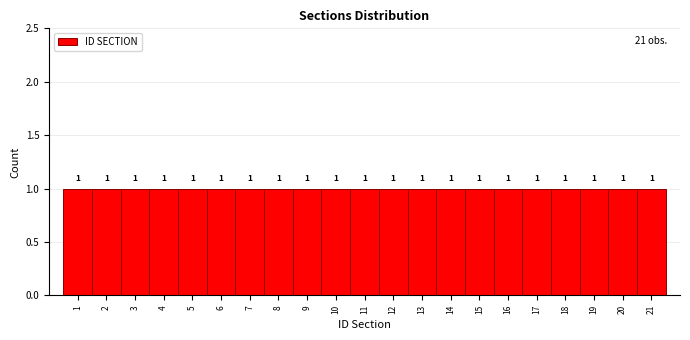

Reading left to right, list every bar in this chart as the range it spans on the x-axis followed by its height.

0.5 to 1.5: 1
1.5 to 2.5: 1
2.5 to 3.5: 1
3.5 to 4.5: 1
4.5 to 5.5: 1
5.5 to 6.5: 1
6.5 to 7.5: 1
7.5 to 8.5: 1
8.5 to 9.5: 1
9.5 to 10.5: 1
10.5 to 11.5: 1
11.5 to 12.5: 1
12.5 to 13.5: 1
13.5 to 14.5: 1
14.5 to 15.5: 1
15.5 to 16.5: 1
16.5 to 17.5: 1
17.5 to 18.5: 1
18.5 to 19.5: 1
19.5 to 20.5: 1
20.5 to 21.5: 1